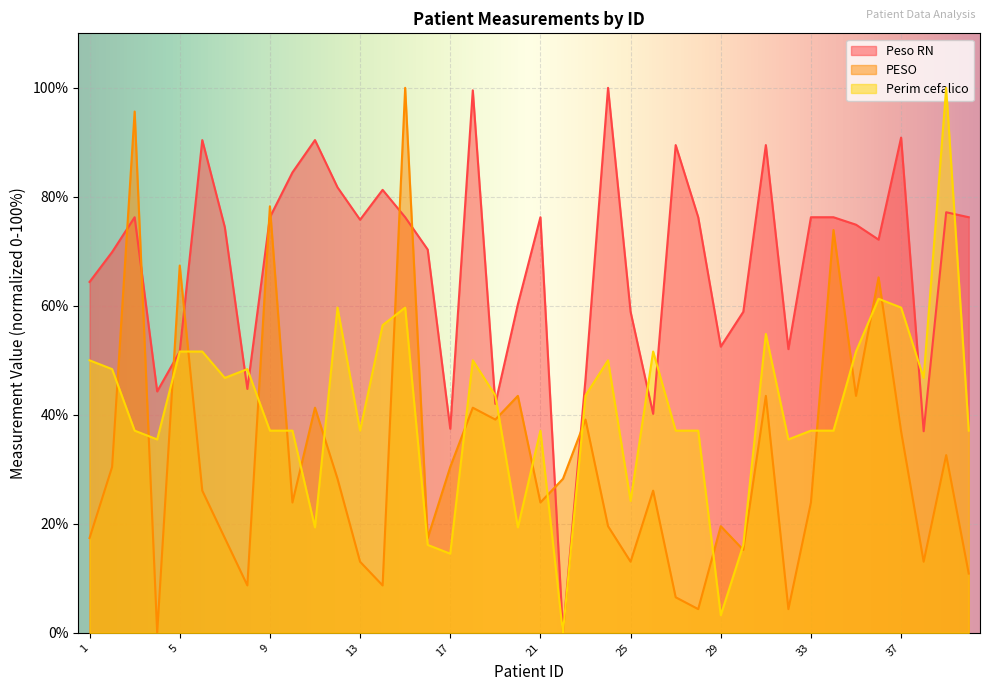

What is the difference between the maximum and minimum values in the Peso RN series?

100.0